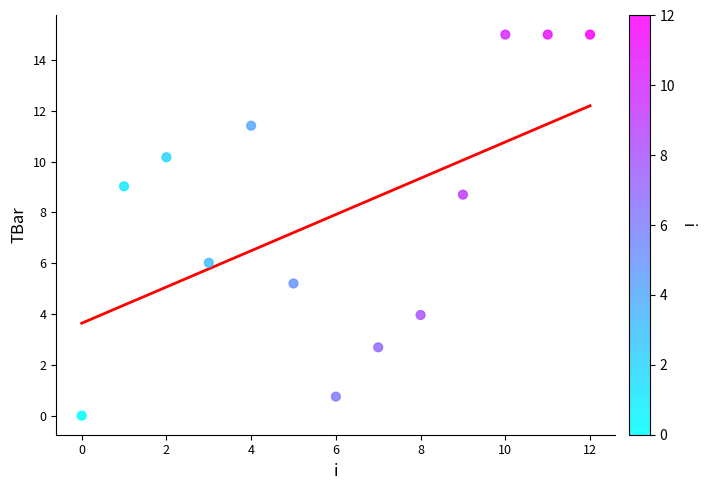

What is the range of Y values (max minus min)?

15.0